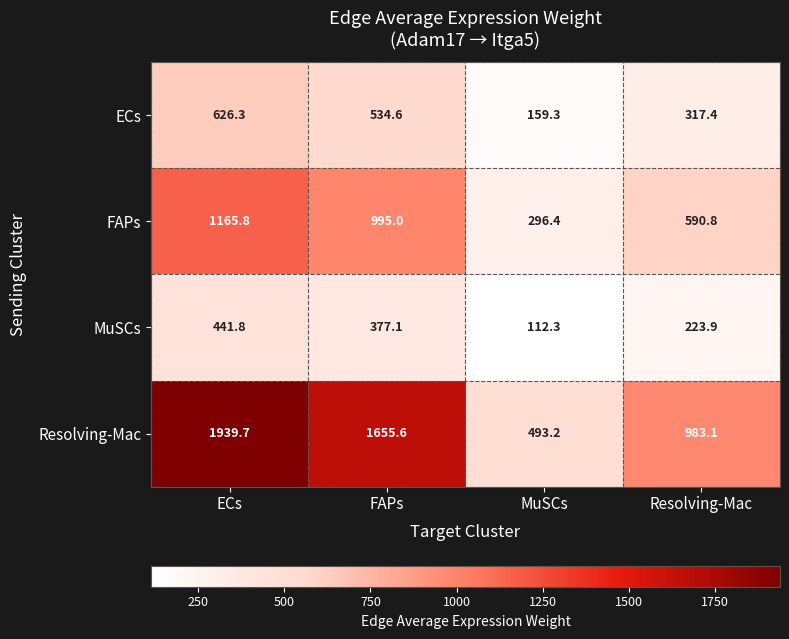

What is the spread (max minus min) of values at ECs?

1497.9